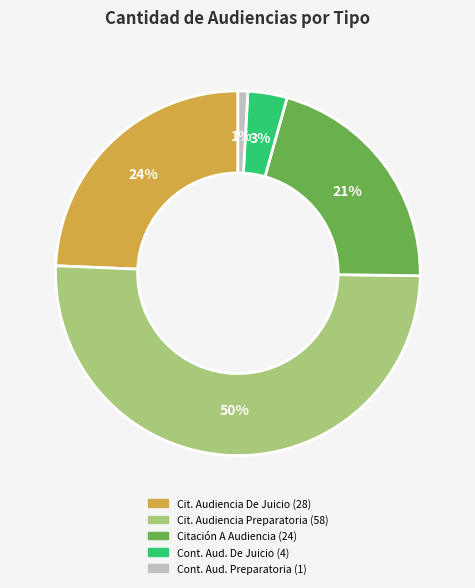

Is there any slice that represents more than half of the pie?

Yes